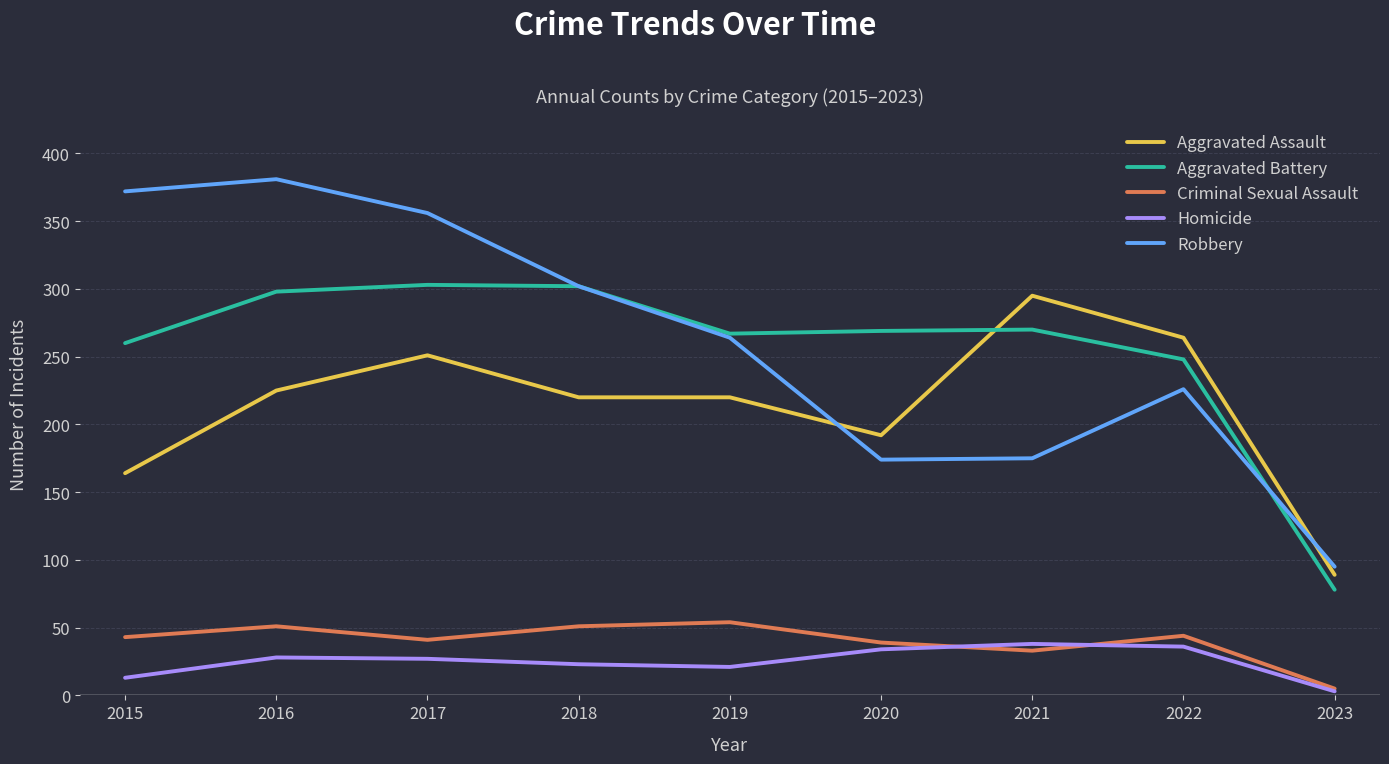

Read the Homicide value at 2020, to the nearest 5.

35